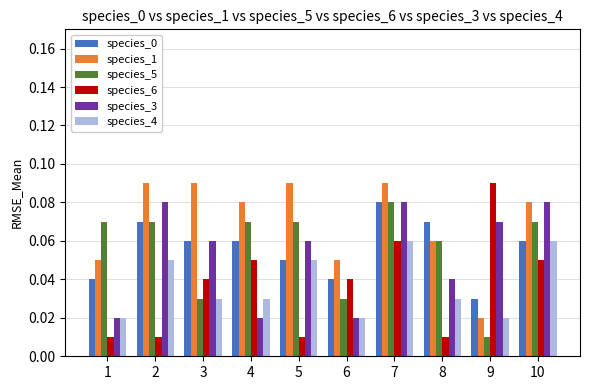

What is the sum of all species_1 values?

0.7